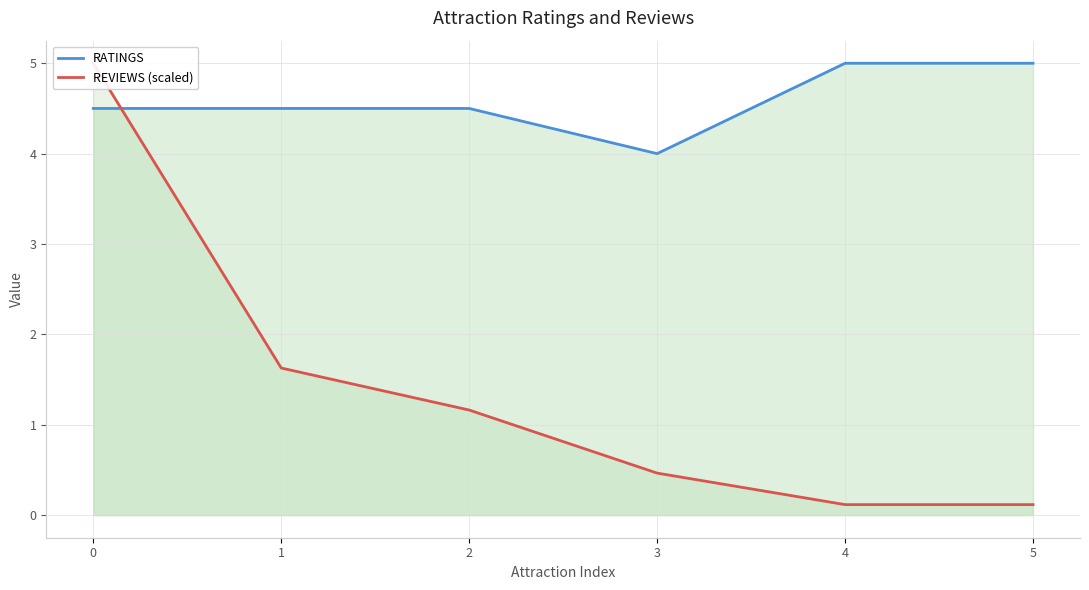

What is the sum of the REVIEWS (scaled) values at 1 and 0?

6.6